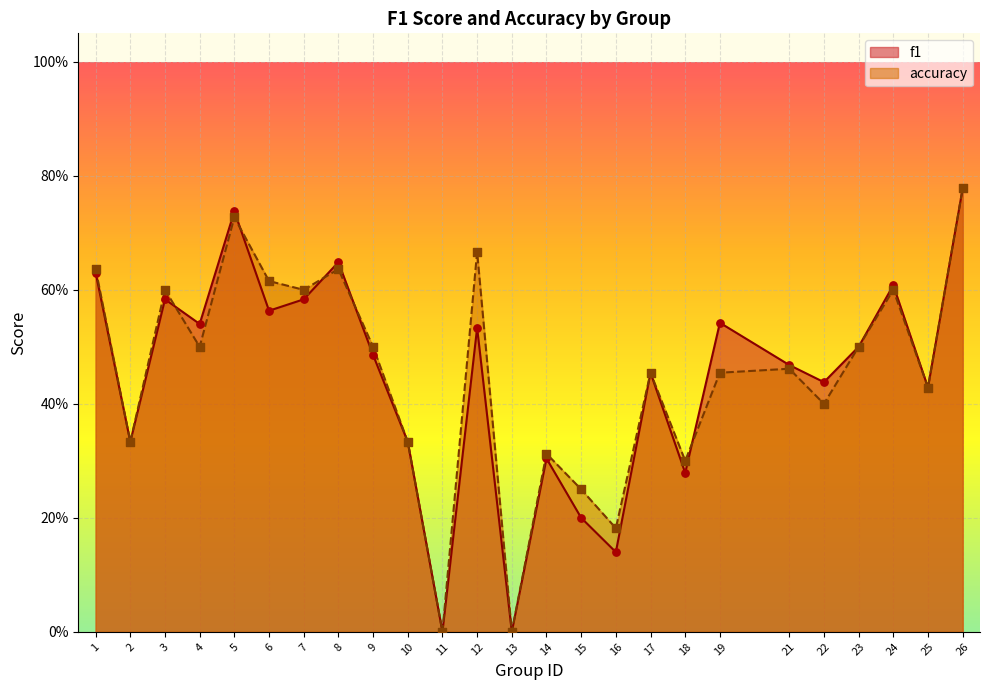

What are all the series names shown in the legend?

f1, accuracy